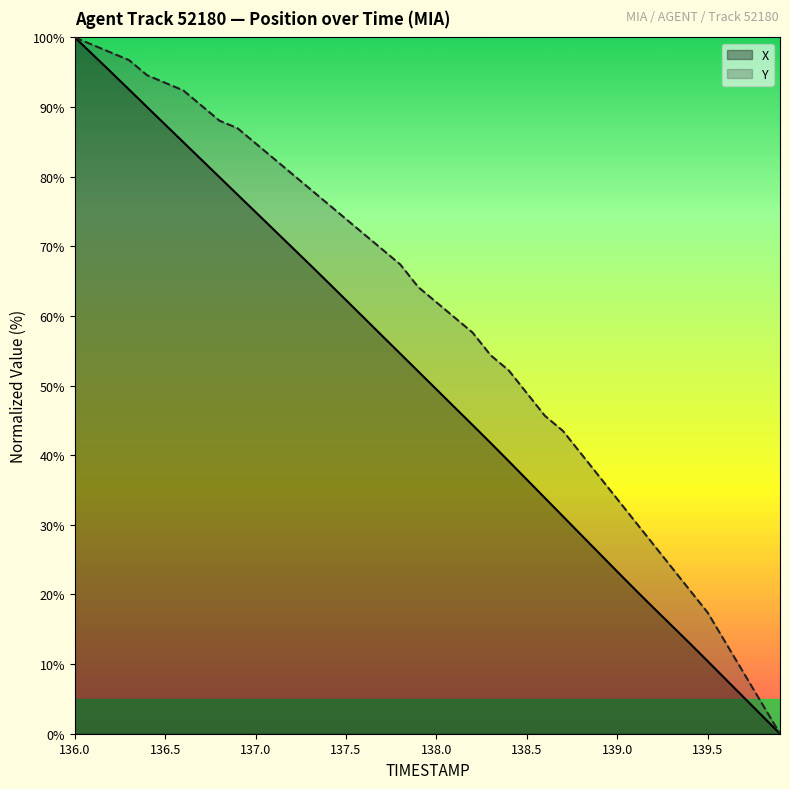

Where is X nearest to the value 50?

138.0